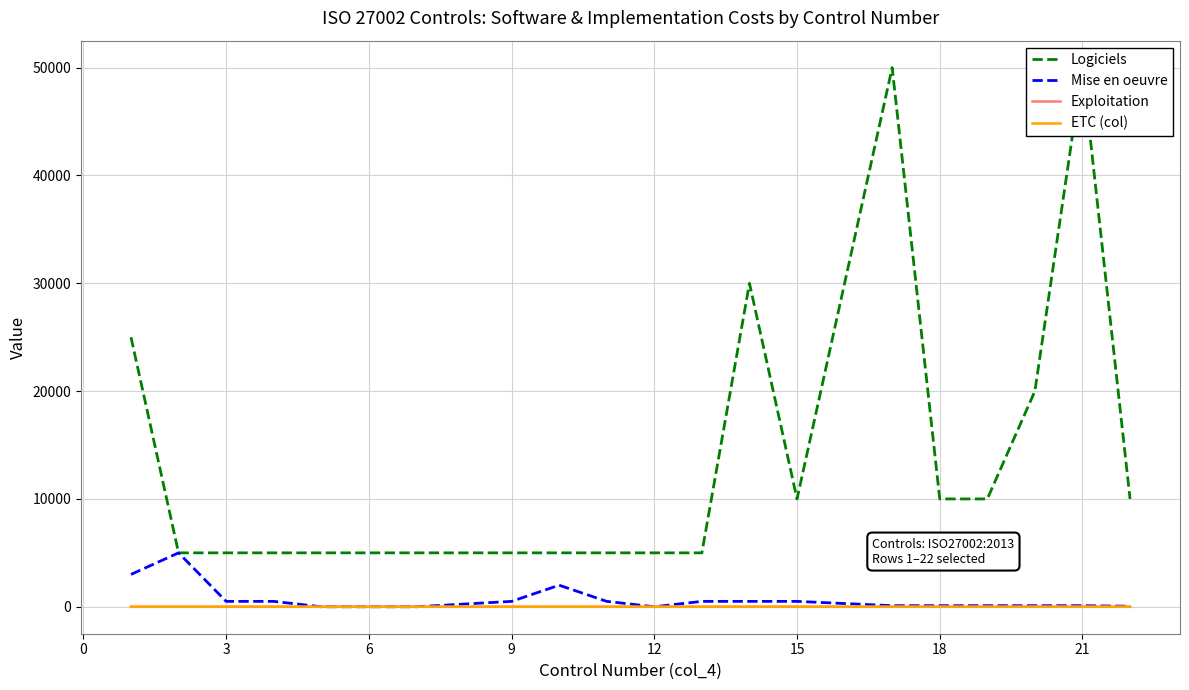

What are all the series names shown in the legend?

Logiciels, Mise en oeuvre, Exploitation, ETC (col)